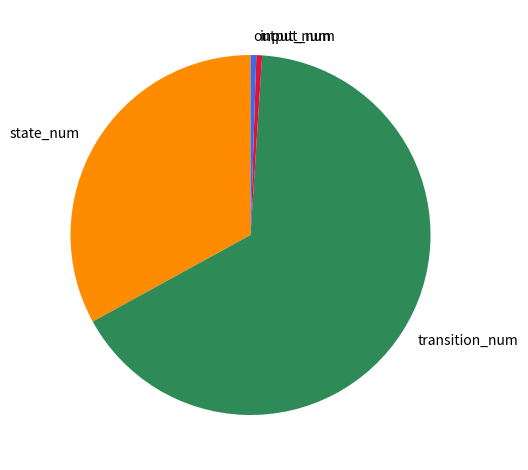

Which category has the biggest portion of the pie?

transition_num